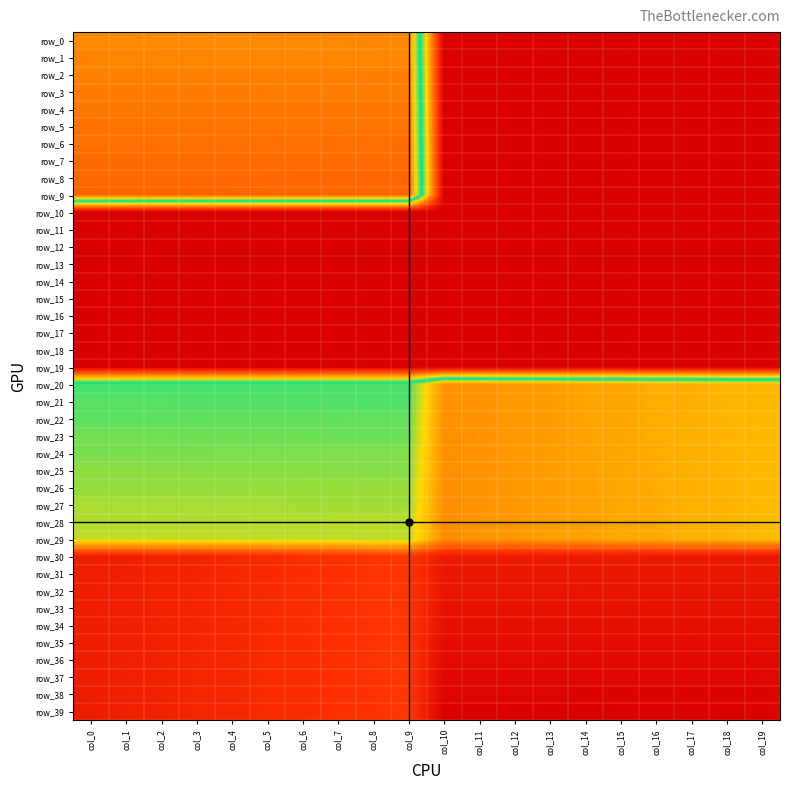

Which category has the highest value in the row_17 series?

col_0